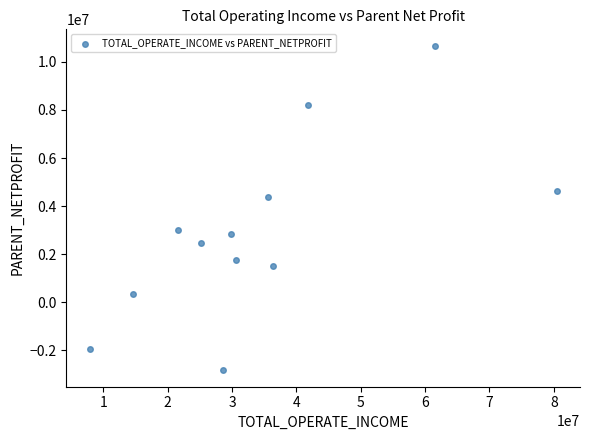

What is the average X value?

34491337.3